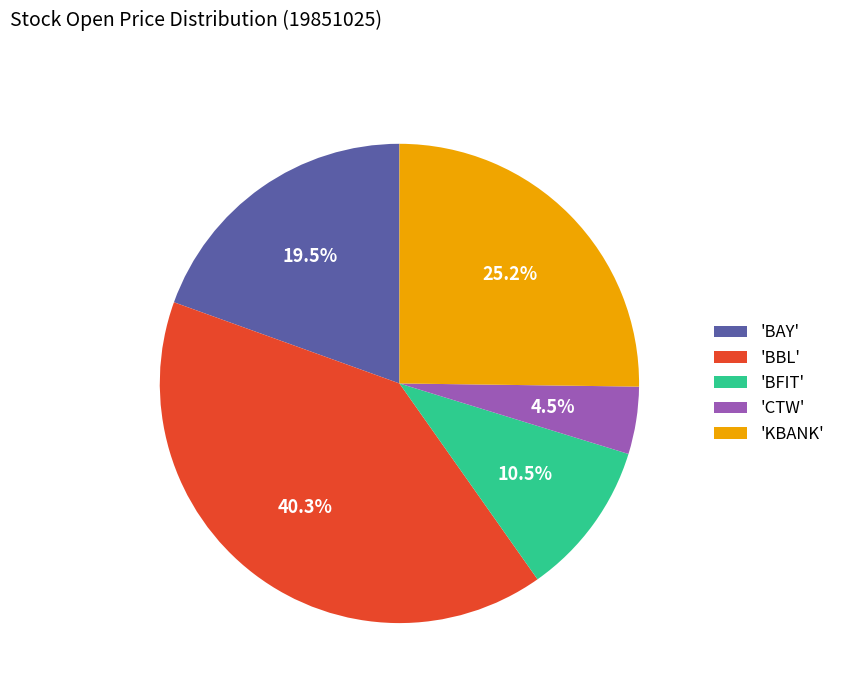

What portion of the pie excludes 'BBL'?

59.7%